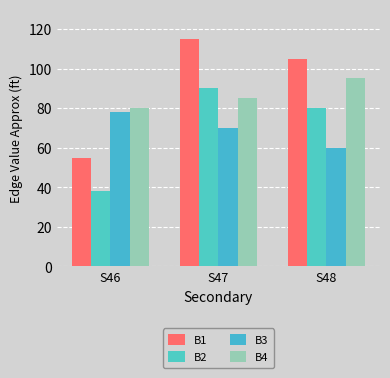

What is the minimum value shown in the chart?

38